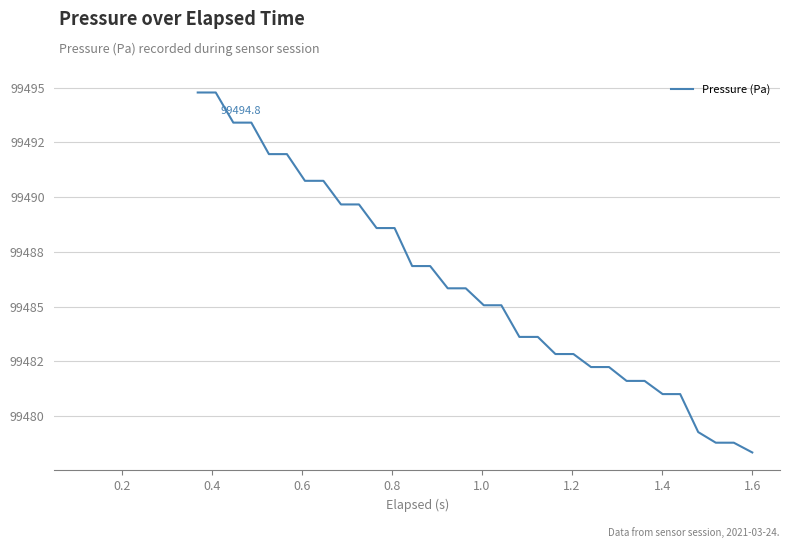

True or false: the data has more than 2 interior local peaks.

False